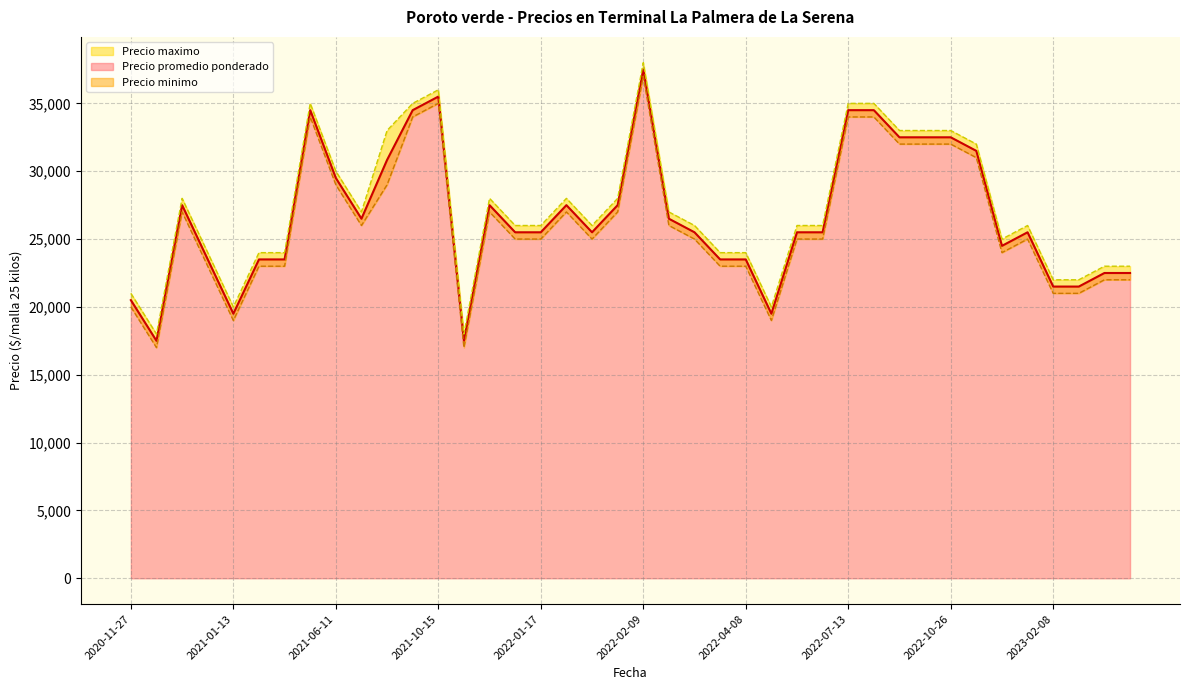

True or false: Precio minimo and Precio maximo intersect in this chart.

False